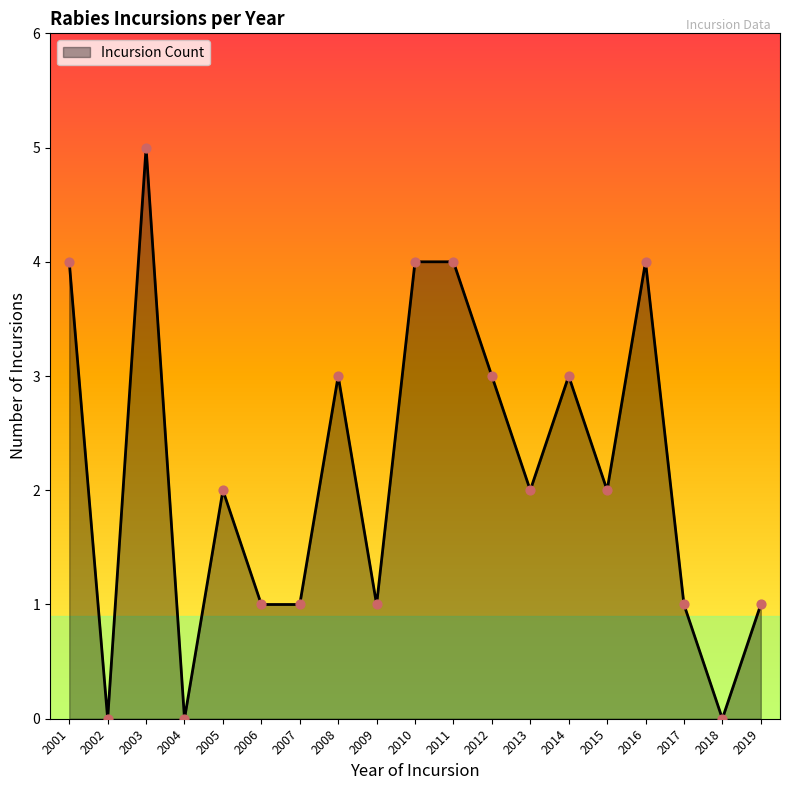

Approximately how many times larger is the value at 2001 compared to 2003?

0.8